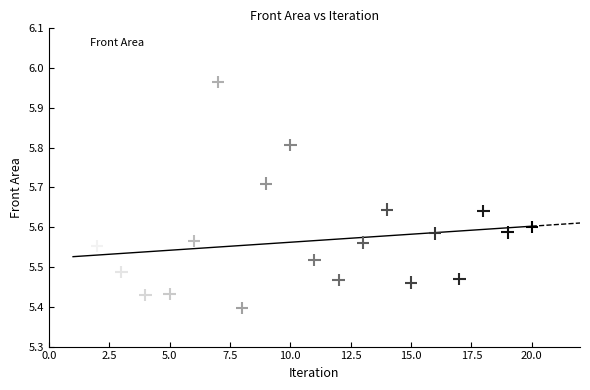

What is the range of X values (max minus min)?

19.0